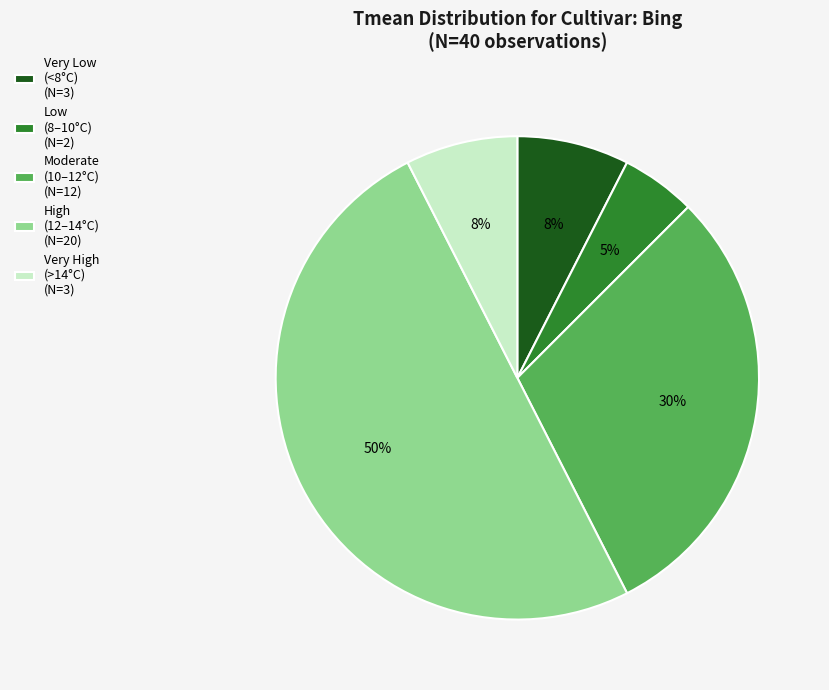

Is the sum of Low (8–10°C) (N=2) and High (12–14°C) (N=20) greater than half?

Yes